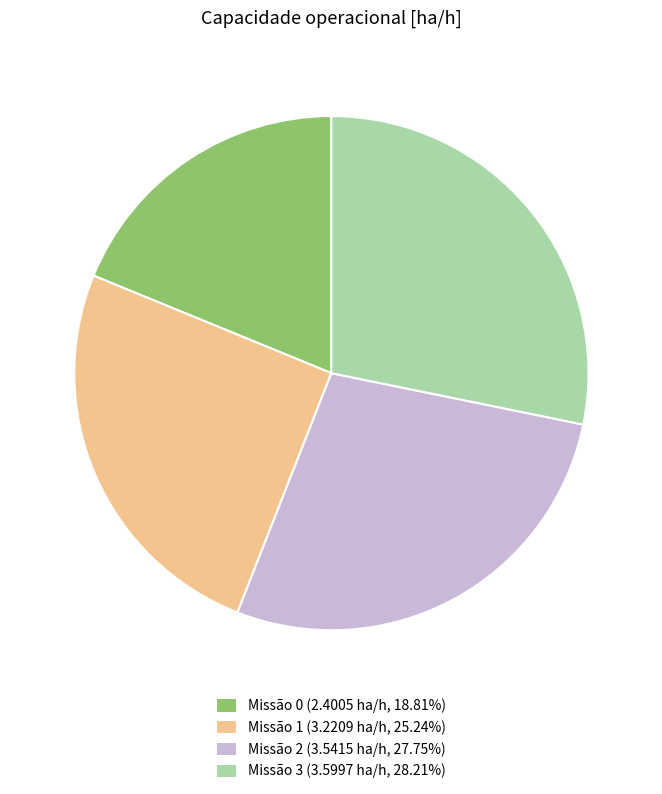

Combined, do Missão 2 (3.5415 ha/h, 27.75%) and Missão 3 (3.5997 ha/h, 28.21%) account for over 50%?

Yes